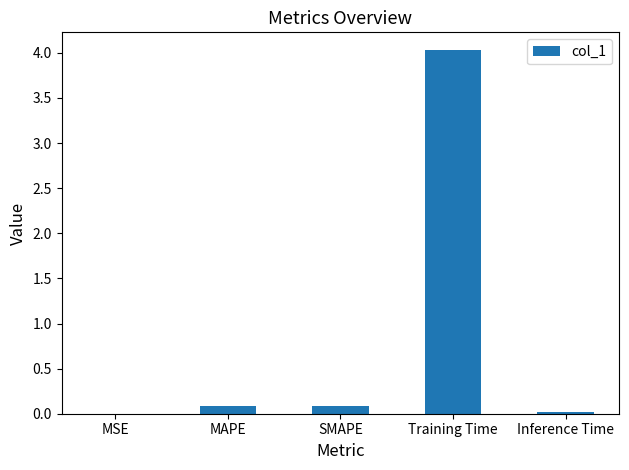

What is the difference between the values at Training Time and SMAPE?

3.9